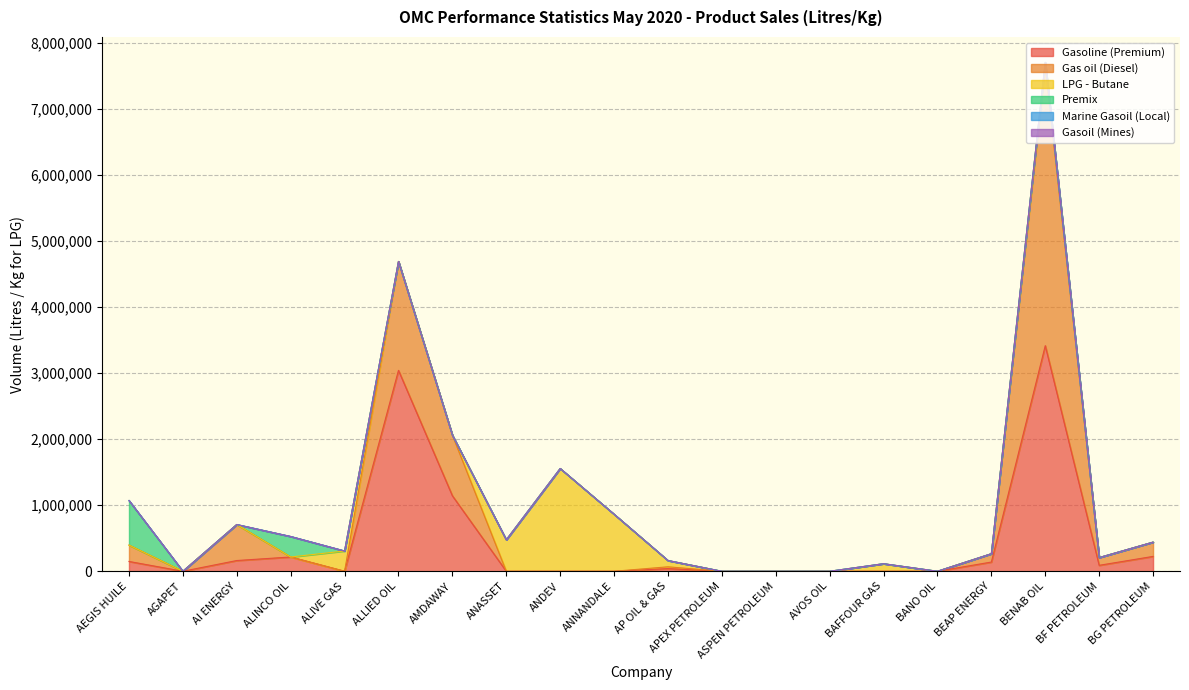

What is the label of the 18th point from the left?

BENAB OIL